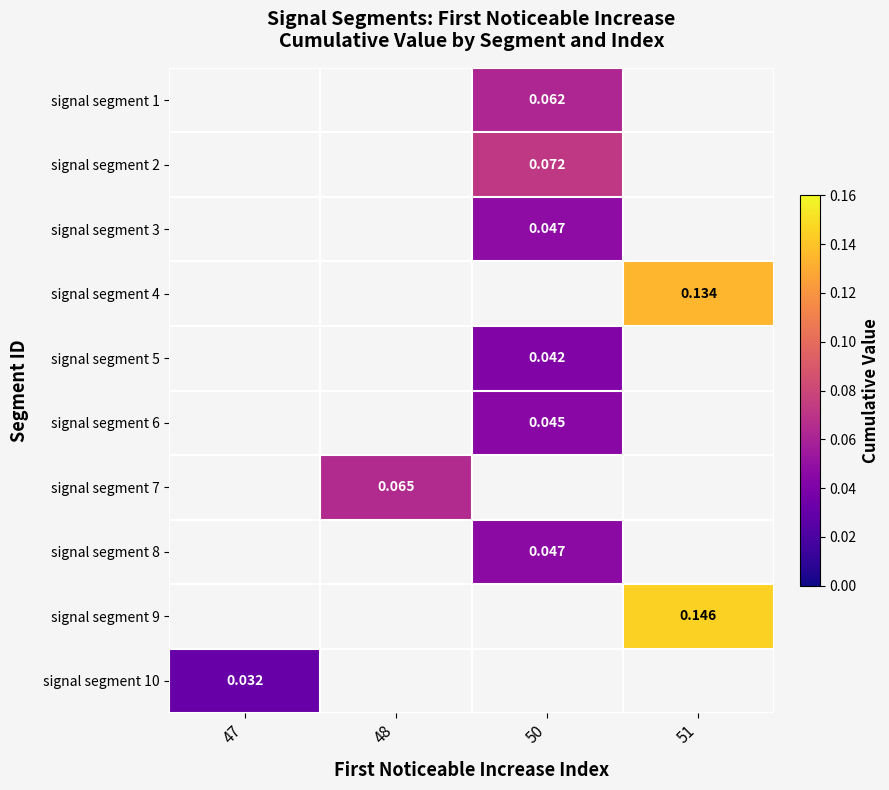

Is the value of signal segment 3 at 51 greater than the value of signal segment 8 at 47?

No